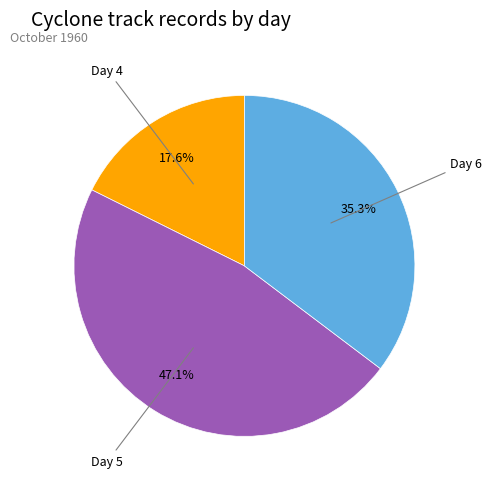

Is there a majority slice in this chart?

No